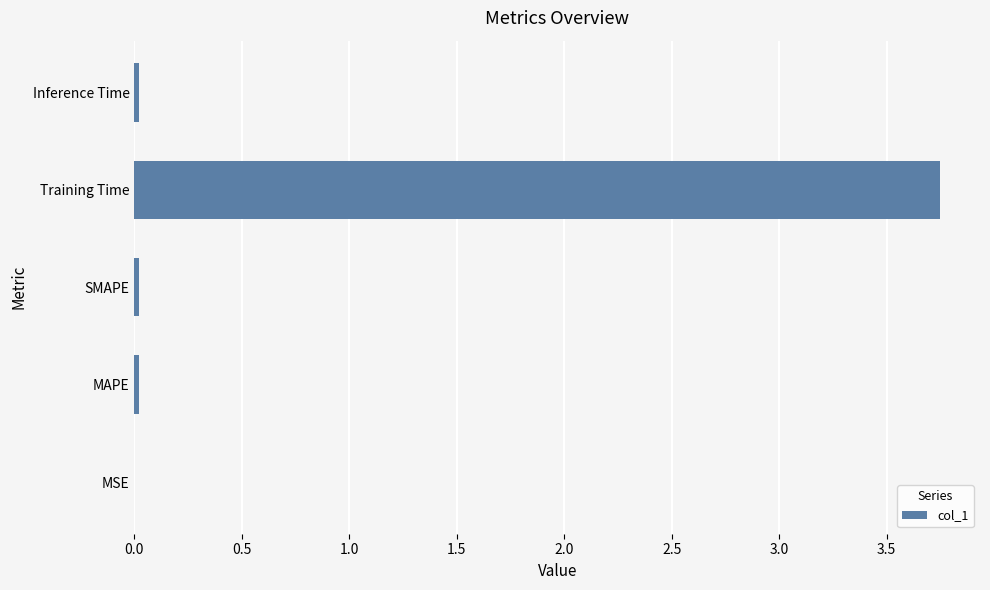

Between Training Time and SMAPE, which is larger?

Training Time